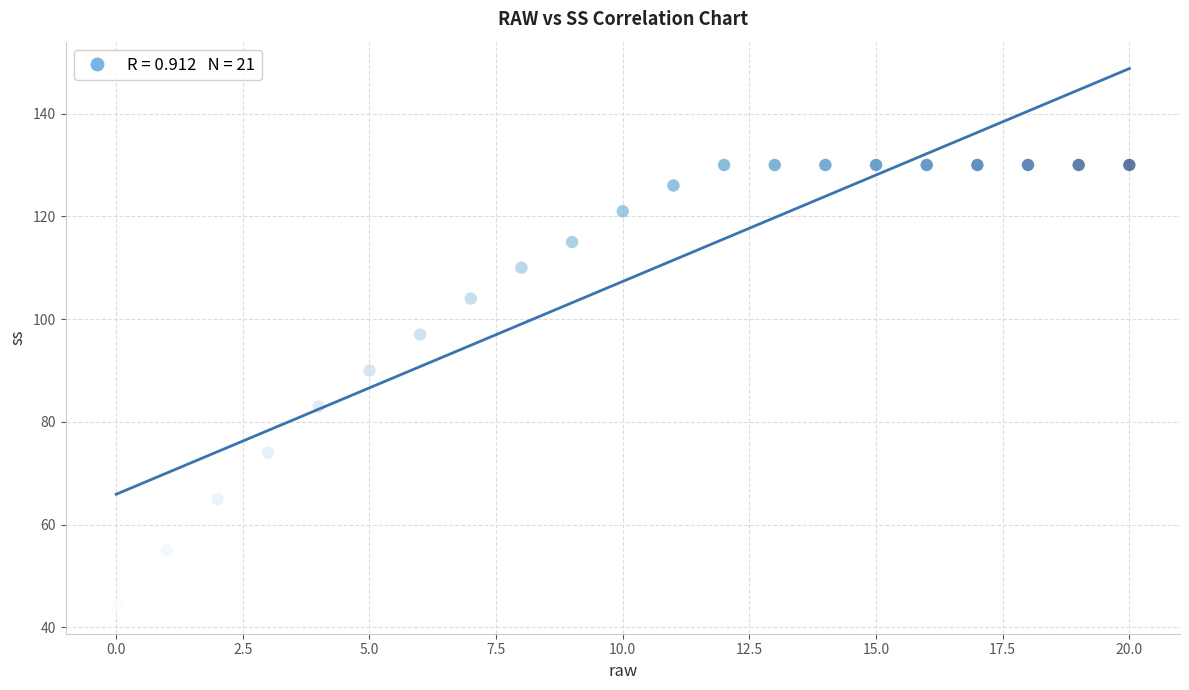

What is the range of Y values (max minus min)?

86